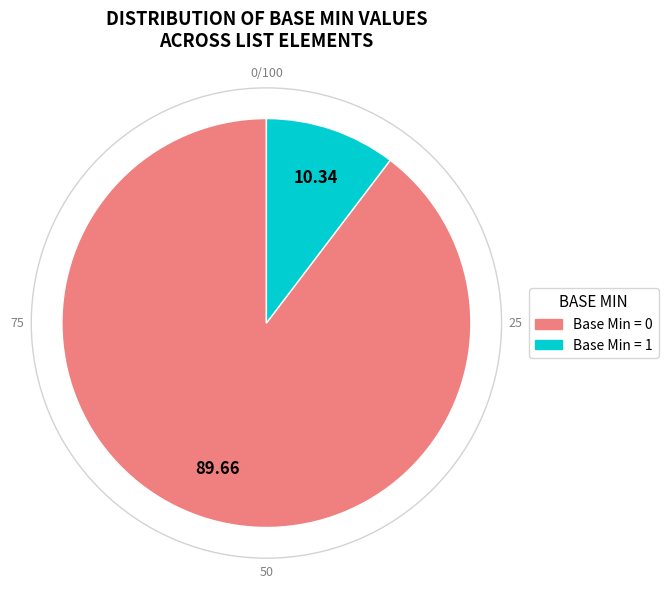

Is there any slice that represents more than half of the pie?

Yes